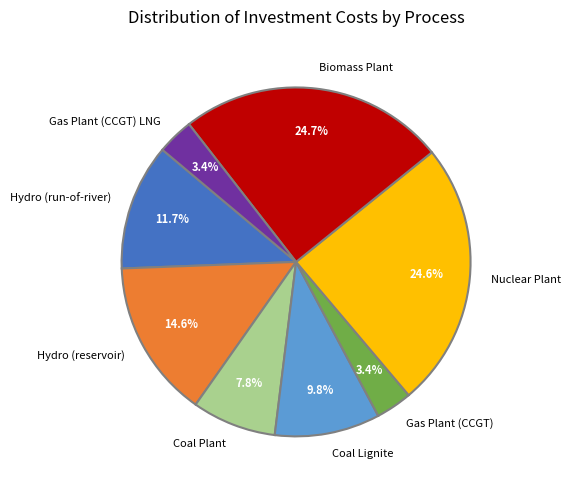

Is the sum of Nuclear Plant and Gas Plant (CCGT) greater than half?

No